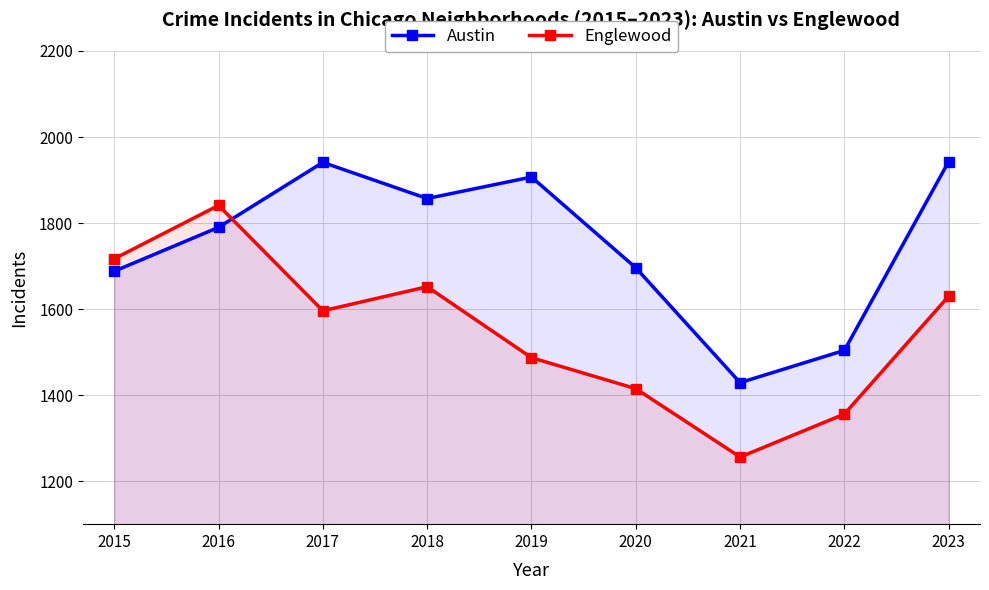

True or false: Englewood has a value of 2666 at 2018.

False